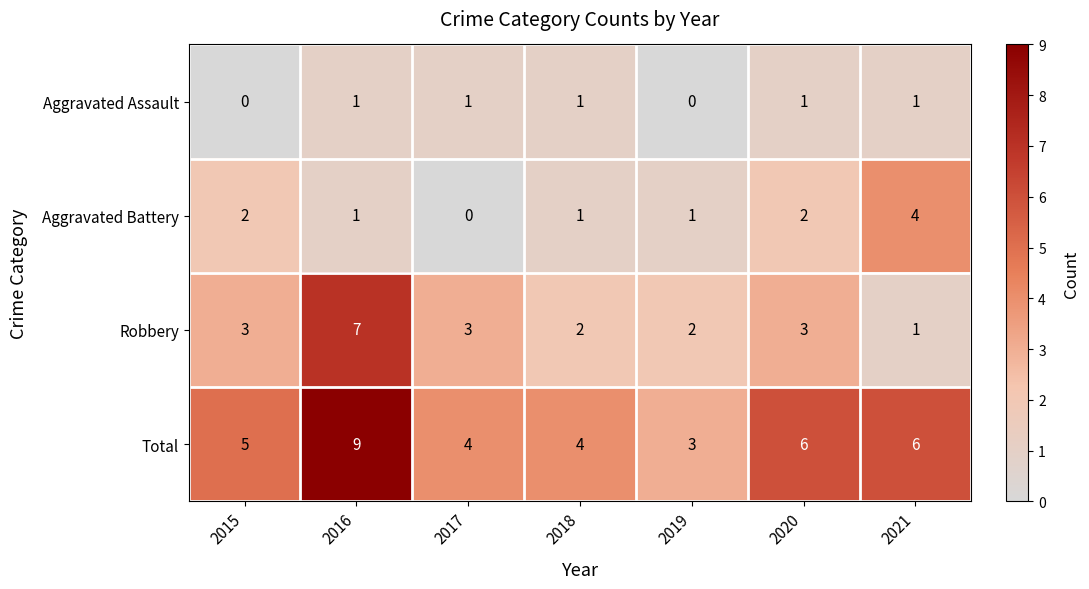

What is the sum of all Total values?

37